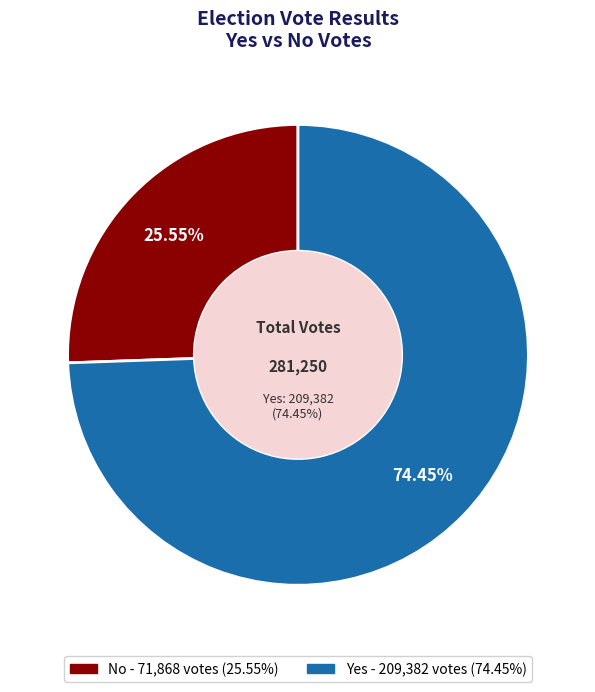

To the nearest percent, what is the combined percentage of no and yes?

100%